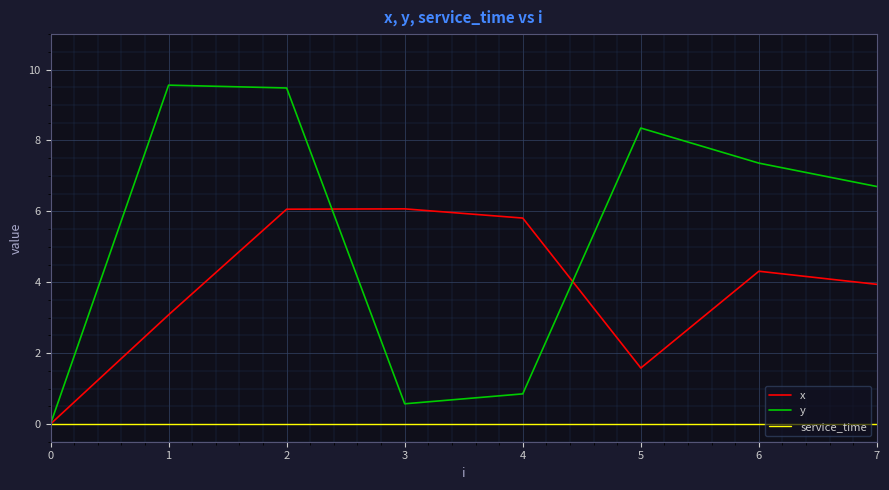

The value of y at 3 is 0.6. True or false?

True